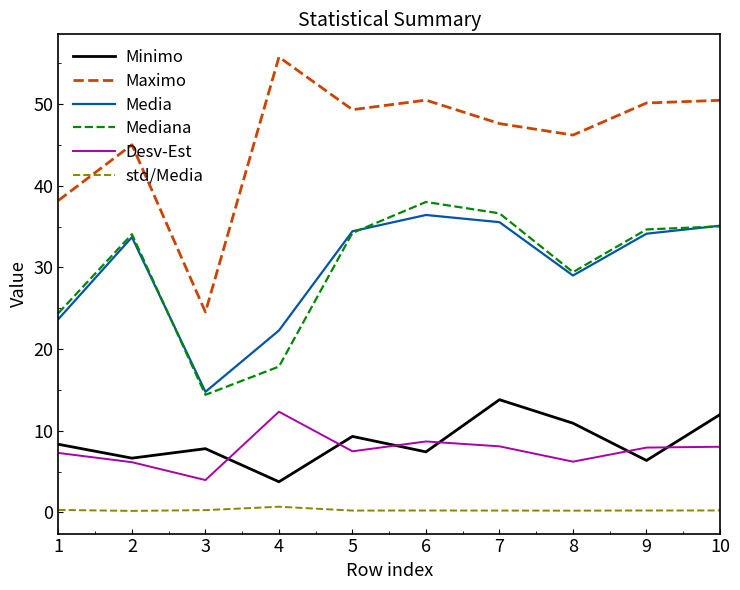

Which series has the largest range (max minus min)?

Maximo